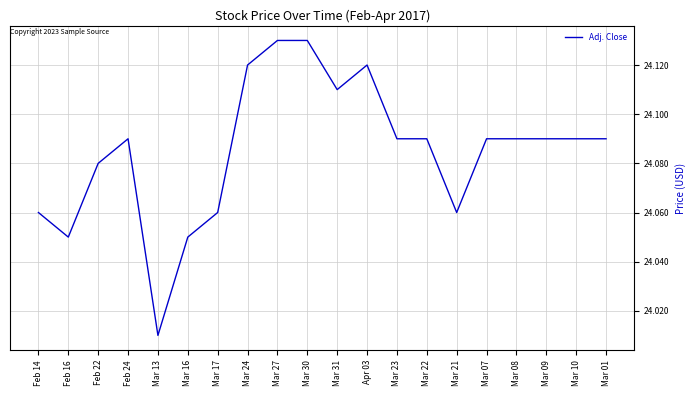

At which category does the data reach its first local valley?

Feb 16